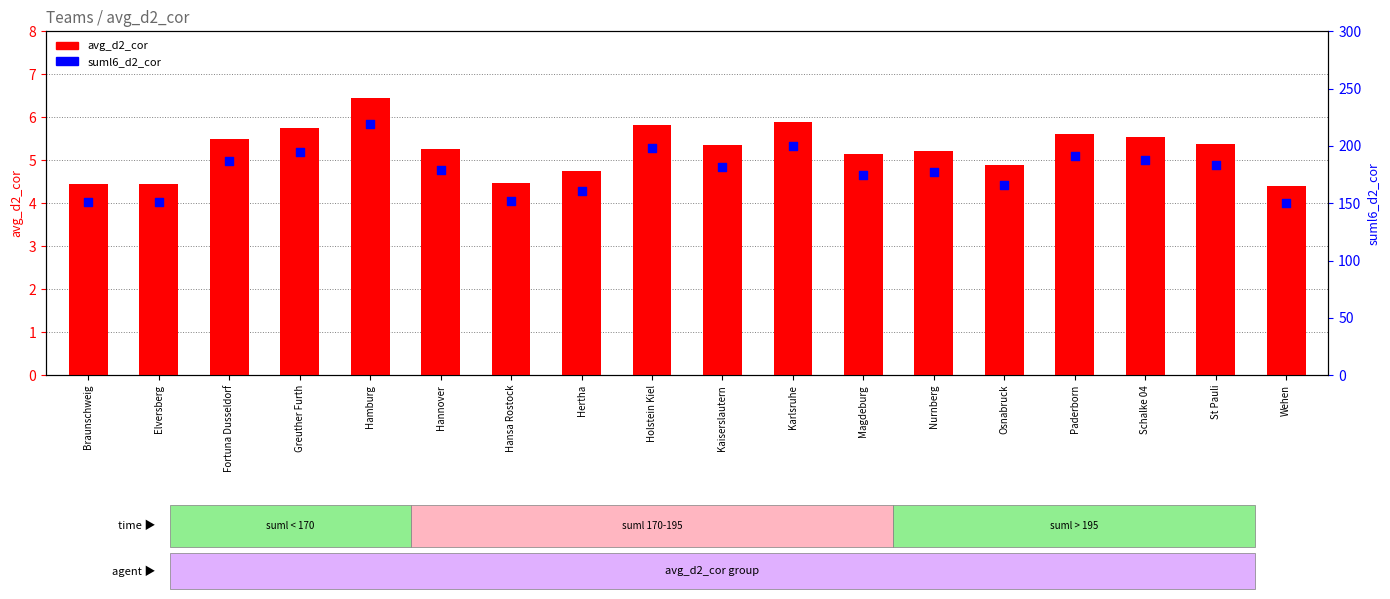

At how many categories does at least one series exceed 144?

18